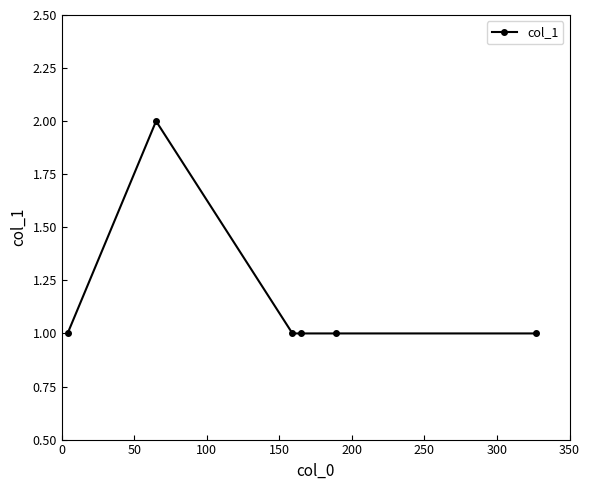

True or false: the data has more than 0 interior local peaks.

True